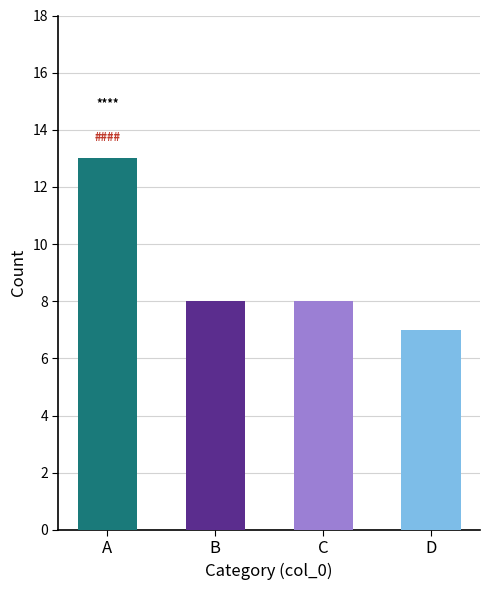

What is the value of the 2nd bar from the left?

8